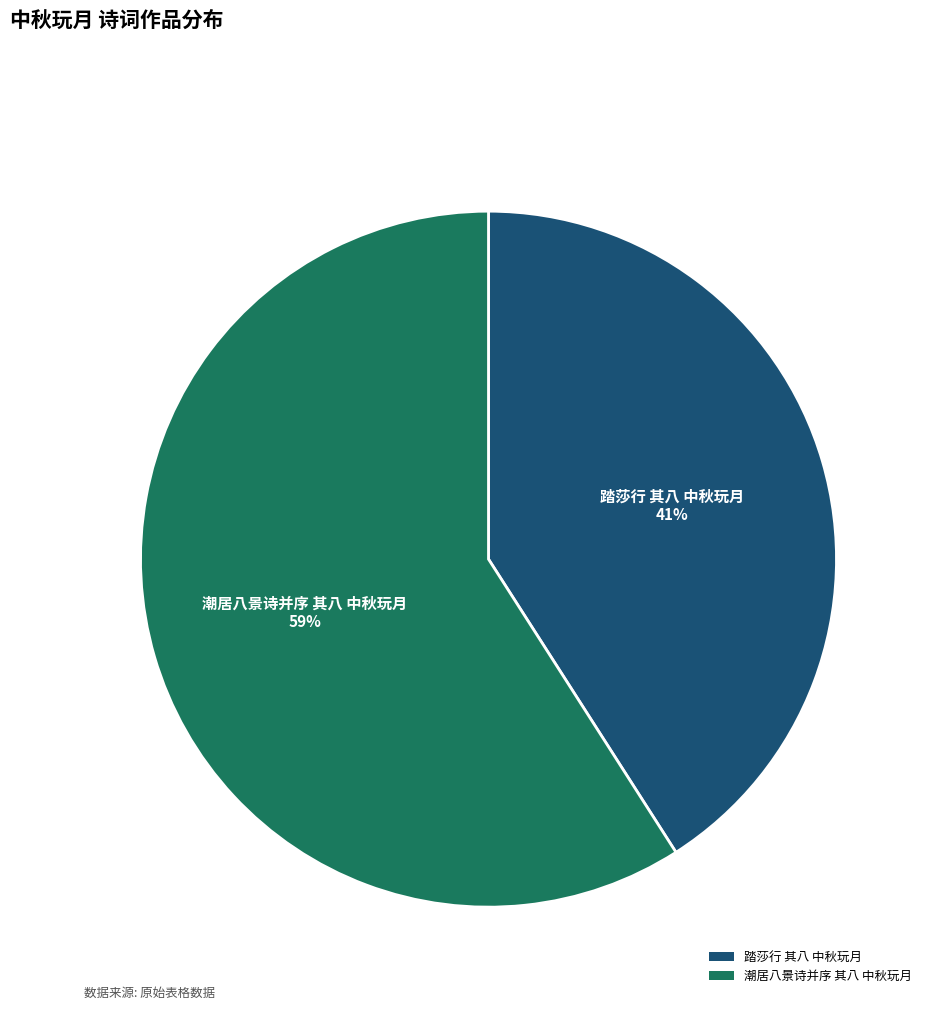

What is the ratio of the value at 潮居八景诗并序 其八 中秋玩月 to the value at 踏莎行 其八 中秋玩月?

1.4